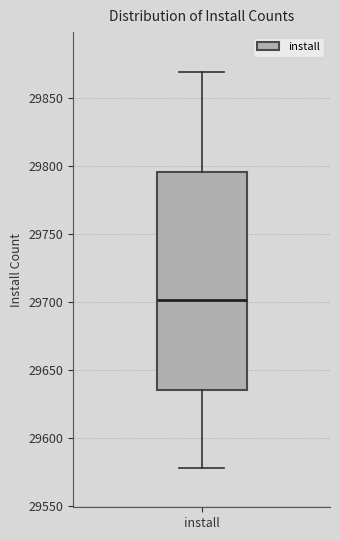

Where does the lower whisker of the box for install end on the y-axis? The values are not printed on the chart, so give them approximately, as read against the axis.

29580